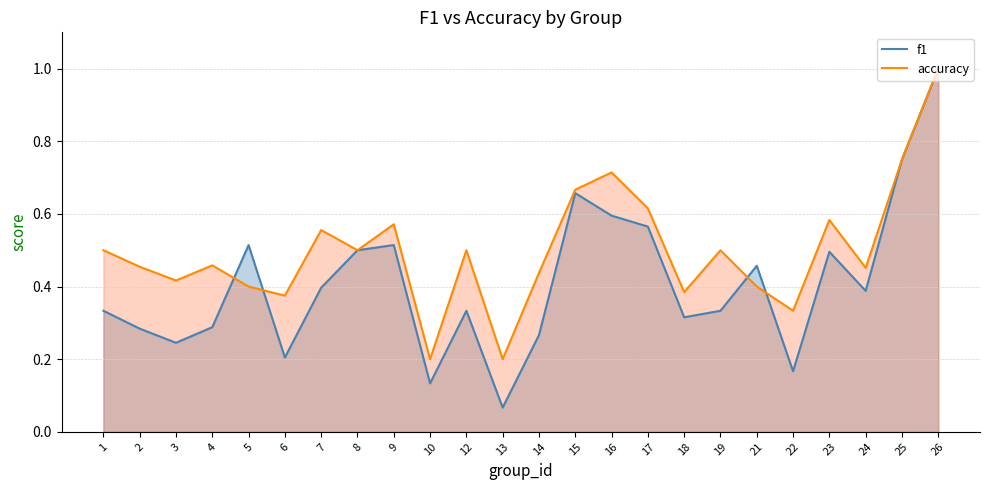

Reading left to right, what are all the values shown in this chart?

f1: 0.3	0.3	0.2	0.3	0.5	0.2	0.4	0.5	0.5	0.1	0.3	0.1	0.3	0.7	0.6	0.6	0.3	0.3	0.5	0.2	0.5	0.4	0.8	1.0
accuracy: 0.5	0.5	0.4	0.5	0.4	0.4	0.6	0.5	0.6	0.2	0.5	0.2	0.4	0.7	0.7	0.6	0.4	0.5	0.4	0.3	0.6	0.5	0.8	1.0